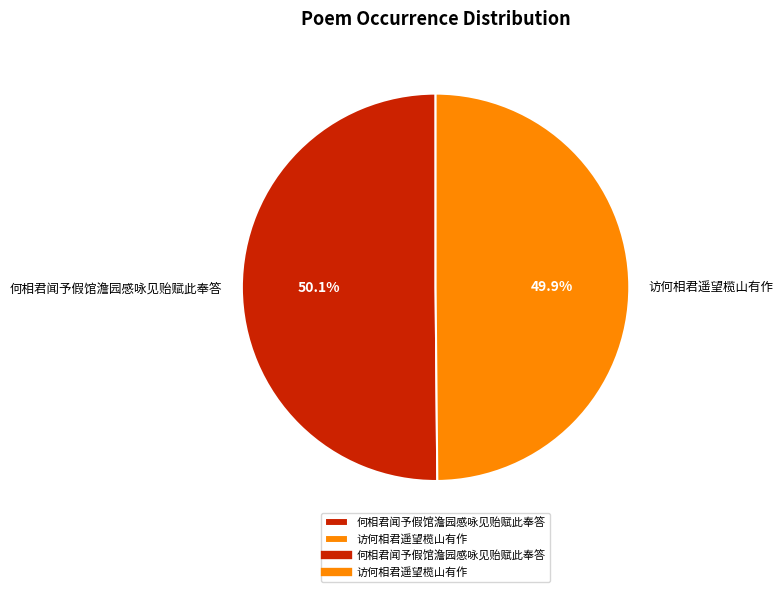

What is the ratio of the value at 访何相君遥望榄山有作 to the value at 何相君闻予假馆澹园感咏见贻赋此奉答?

1.0